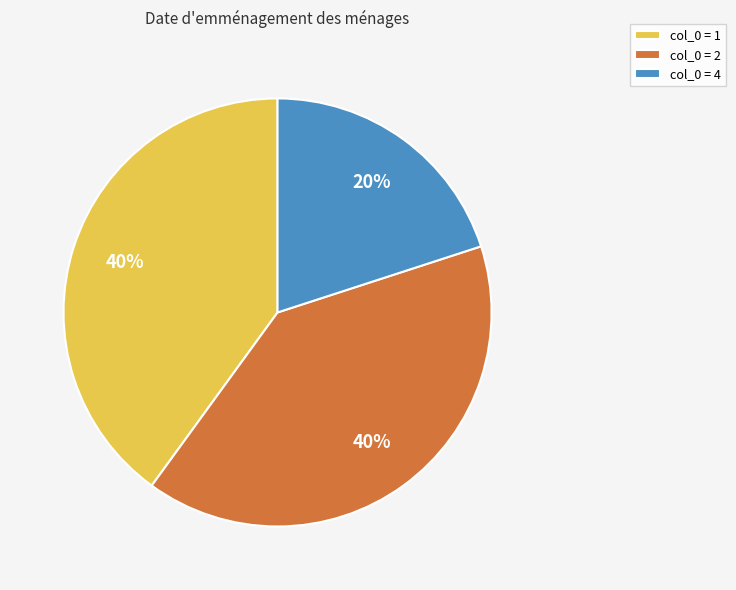

What is the ratio of the value at col_0 = 1 to the value at col_0 = 4?

2.0